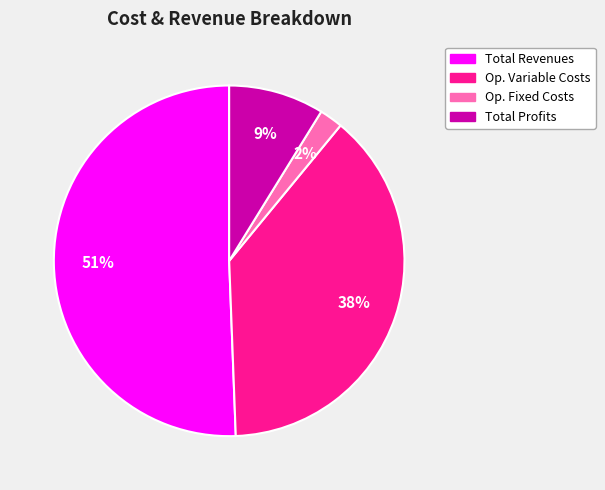

To the nearest percent, what is the average slice percentage?

25%